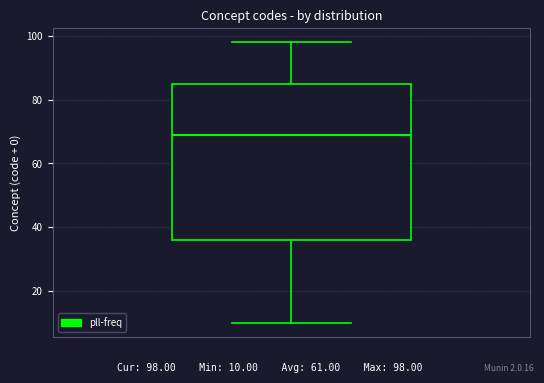

Transcribe this box plot: give where the median line is, the range the box spans, and where the two whiskers end, as read against the y-axis. The values are not printed on the chart, so give them approximately, as read against the axis.

median 70, box 36 to 86, whiskers 10 to 98